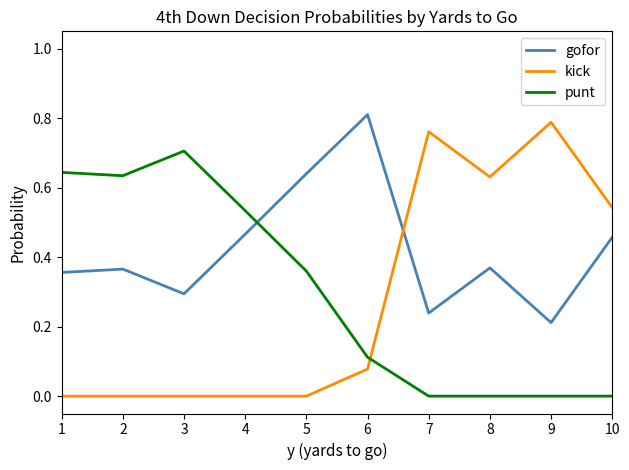

Which series has the widest spread of values?

kick